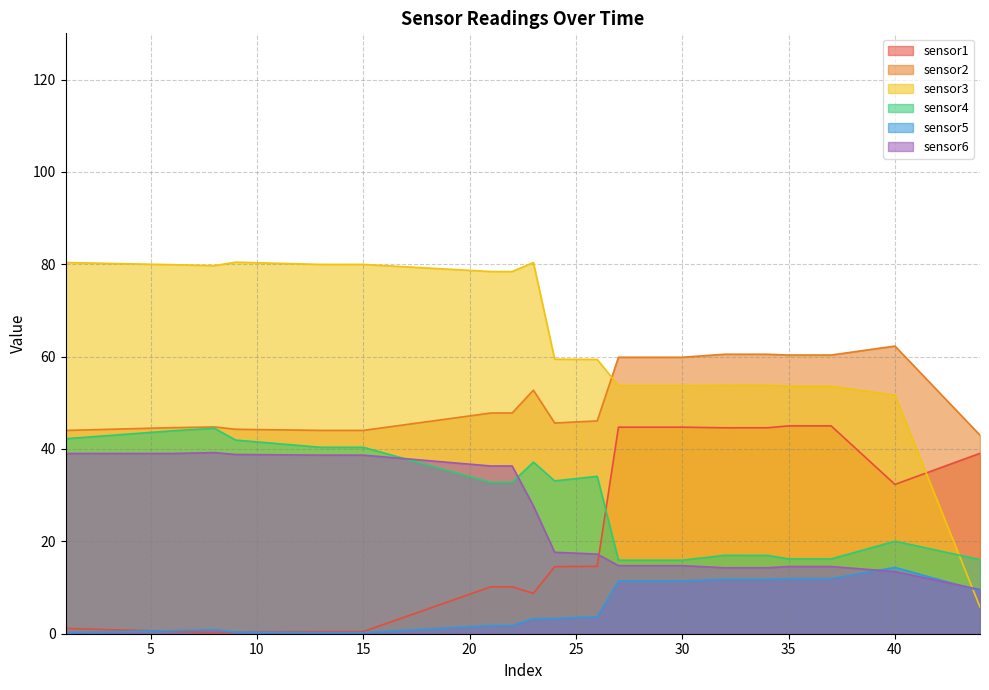

In sensor2, how many points are higher than both neighbors (excluding endpoints)?

5